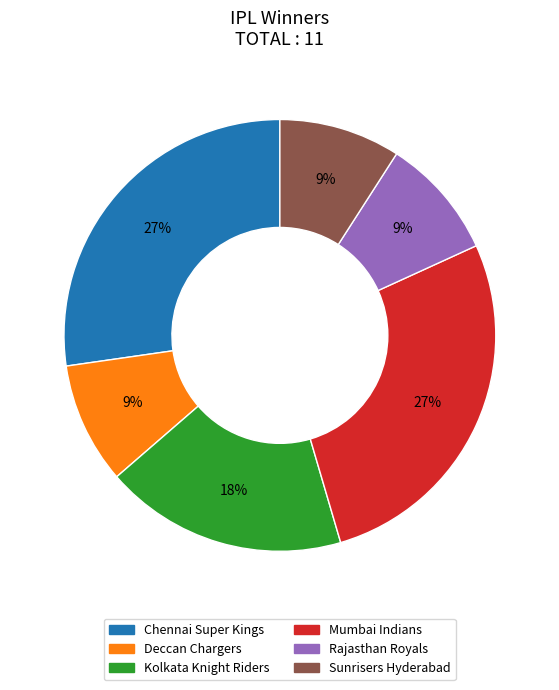

Do Mumbai Indians and Chennai Super Kings together represent more than half of the pie?

Yes